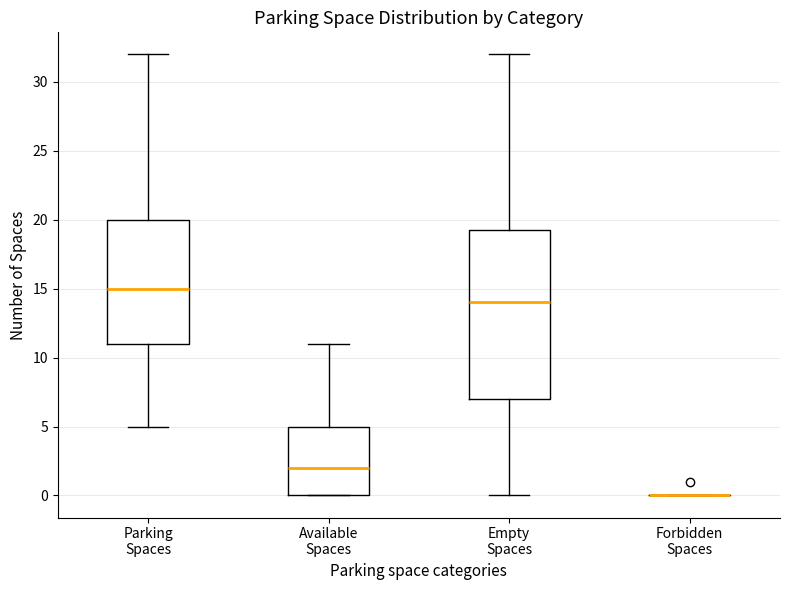

Reading left to right, read every box against the y-axis: the position of its median line, the range the box covers, and the ends of its whiskers. The values are not printed on the chart, so give them approximately, as read against the axis.

Parking Spaces: median 15.0, box 11.0 to 20.0, whiskers 5.0 to 32.0
Available Spaces: median 2.0, box 0.0 to 5.0, whiskers 0.0 to 11.0
Empty Spaces: median 14.0, box 7.0 to 19.5, whiskers 0.0 to 32.0
Forbidden Spaces: box collapsed to a line at 0.0, whiskers 0.0 to 0.0